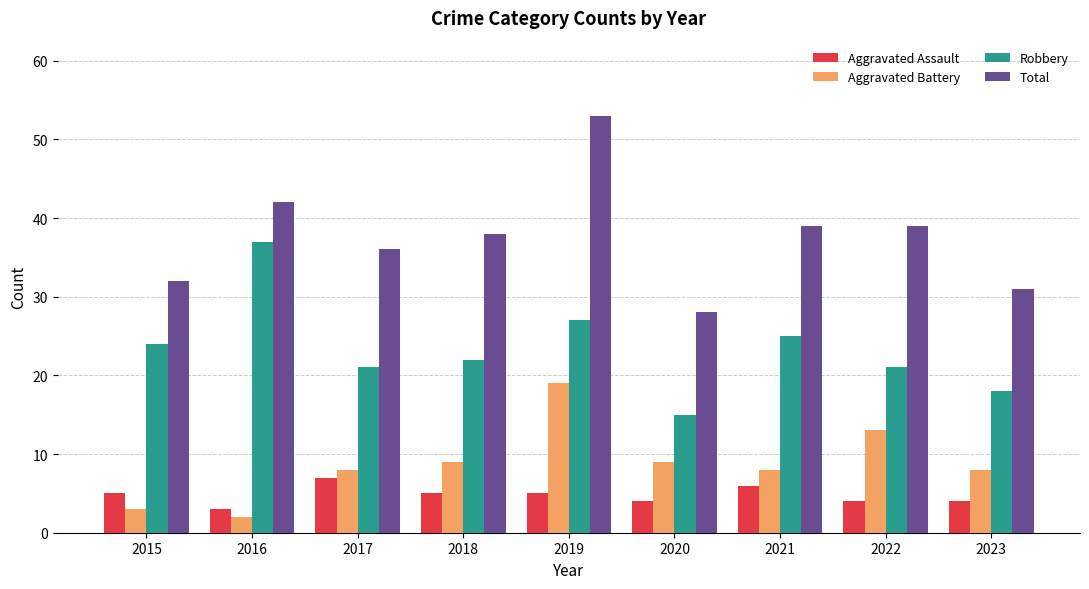

Which series has the widest spread of values?

Total